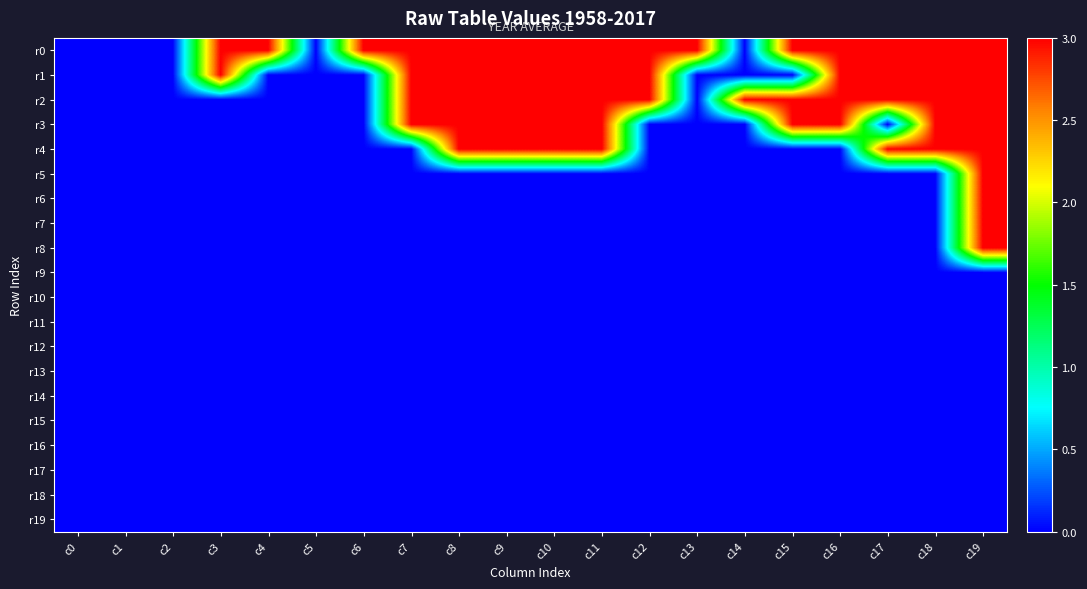

Reading left to right, what are all the values shown in this chart?

r0: c0=0	c1=0	c2=0	c3=3	c4=3	c5=0	c6=3	c7=3	c8=3	c9=3	c10=3	c11=3	c12=3	c13=3	c14=0	c15=3	c16=3	c17=3	c18=3	c19=3
r1: c0=0	c1=0	c2=0	c3=3	c4=0	c5=0	c6=0	c7=3	c8=3	c9=3	c10=3	c11=3	c12=3	c13=0	c14=0	c15=0	c16=3	c17=3	c18=3	c19=3
r2: c0=0	c1=0	c2=0	c3=0	c4=0	c5=0	c6=0	c7=3	c8=3	c9=3	c10=3	c11=3	c12=3	c13=0	c14=3	c15=3	c16=3	c17=3	c18=3	c19=3
r3: c0=0	c1=0	c2=0	c3=0	c4=0	c5=0	c6=0	c7=3	c8=3	c9=3	c10=3	c11=3	c12=0	c13=0	c14=0	c15=3	c16=3	c17=0	c18=3	c19=3
r4: c0=0	c1=0	c2=0	c3=0	c4=0	c5=0	c6=0	c7=0	c8=3	c9=3	c10=3	c11=3	c12=0	c13=0	c14=0	c15=0	c16=0	c17=3	c18=3	c19=3
r5: c0=0	c1=0	c2=0	c3=0	c4=0	c5=0	c6=0	c7=0	c8=0	c9=0	c10=0	c11=0	c12=0	c13=0	c14=0	c15=0	c16=0	c17=0	c18=0	c19=3
r6: c0=0	c1=0	c2=0	c3=0	c4=0	c5=0	c6=0	c7=0	c8=0	c9=0	c10=0	c11=0	c12=0	c13=0	c14=0	c15=0	c16=0	c17=0	c18=0	c19=3
r7: c0=0	c1=0	c2=0	c3=0	c4=0	c5=0	c6=0	c7=0	c8=0	c9=0	c10=0	c11=0	c12=0	c13=0	c14=0	c15=0	c16=0	c17=0	c18=0	c19=3
r8: c0=0	c1=0	c2=0	c3=0	c4=0	c5=0	c6=0	c7=0	c8=0	c9=0	c10=0	c11=0	c12=0	c13=0	c14=0	c15=0	c16=0	c17=0	c18=0	c19=3
r9: c0=0	c1=0	c2=0	c3=0	c4=0	c5=0	c6=0	c7=0	c8=0	c9=0	c10=0	c11=0	c12=0	c13=0	c14=0	c15=0	c16=0	c17=0	c18=0	c19=0
r10: c0=0	c1=0	c2=0	c3=0	c4=0	c5=0	c6=0	c7=0	c8=0	c9=0	c10=0	c11=0	c12=0	c13=0	c14=0	c15=0	c16=0	c17=0	c18=0	c19=0
r11: c0=0	c1=0	c2=0	c3=0	c4=0	c5=0	c6=0	c7=0	c8=0	c9=0	c10=0	c11=0	c12=0	c13=0	c14=0	c15=0	c16=0	c17=0	c18=0	c19=0
r12: c0=0	c1=0	c2=0	c3=0	c4=0	c5=0	c6=0	c7=0	c8=0	c9=0	c10=0	c11=0	c12=0	c13=0	c14=0	c15=0	c16=0	c17=0	c18=0	c19=0
r13: c0=0	c1=0	c2=0	c3=0	c4=0	c5=0	c6=0	c7=0	c8=0	c9=0	c10=0	c11=0	c12=0	c13=0	c14=0	c15=0	c16=0	c17=0	c18=0	c19=0
r14: c0=0	c1=0	c2=0	c3=0	c4=0	c5=0	c6=0	c7=0	c8=0	c9=0	c10=0	c11=0	c12=0	c13=0	c14=0	c15=0	c16=0	c17=0	c18=0	c19=0
r15: c0=0	c1=0	c2=0	c3=0	c4=0	c5=0	c6=0	c7=0	c8=0	c9=0	c10=0	c11=0	c12=0	c13=0	c14=0	c15=0	c16=0	c17=0	c18=0	c19=0
r16: c0=0	c1=0	c2=0	c3=0	c4=0	c5=0	c6=0	c7=0	c8=0	c9=0	c10=0	c11=0	c12=0	c13=0	c14=0	c15=0	c16=0	c17=0	c18=0	c19=0
r17: c0=0	c1=0	c2=0	c3=0	c4=0	c5=0	c6=0	c7=0	c8=0	c9=0	c10=0	c11=0	c12=0	c13=0	c14=0	c15=0	c16=0	c17=0	c18=0	c19=0
r18: c0=0	c1=0	c2=0	c3=0	c4=0	c5=0	c6=0	c7=0	c8=0	c9=0	c10=0	c11=0	c12=0	c13=0	c14=0	c15=0	c16=0	c17=0	c18=0	c19=0
r19: c0=0	c1=0	c2=0	c3=0	c4=0	c5=0	c6=0	c7=0	c8=0	c9=0	c10=0	c11=0	c12=0	c13=0	c14=0	c15=0	c16=0	c17=0	c18=0	c19=0